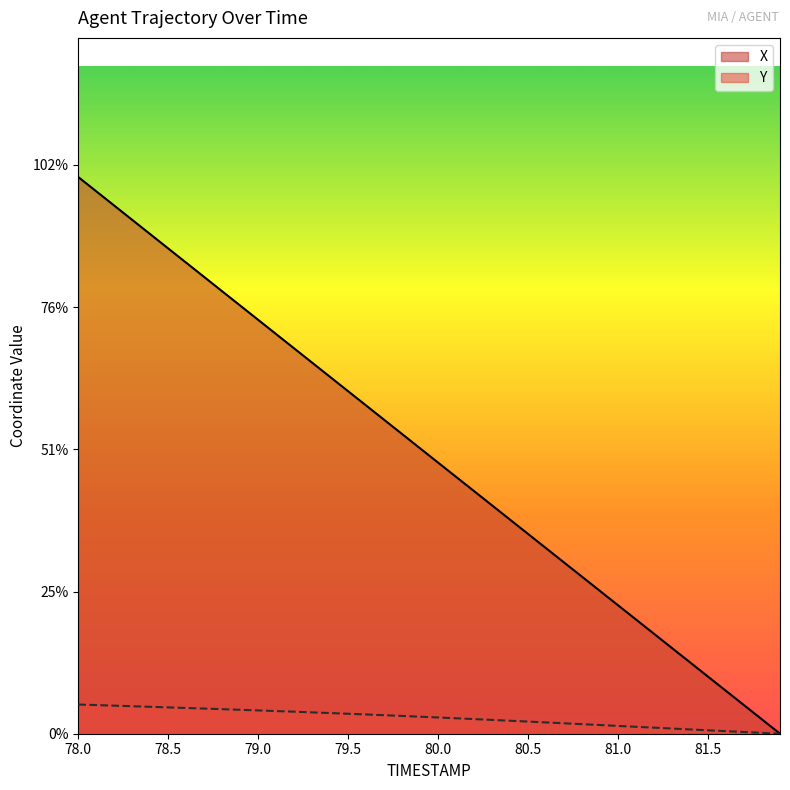

Which series has the largest range (max minus min)?

X